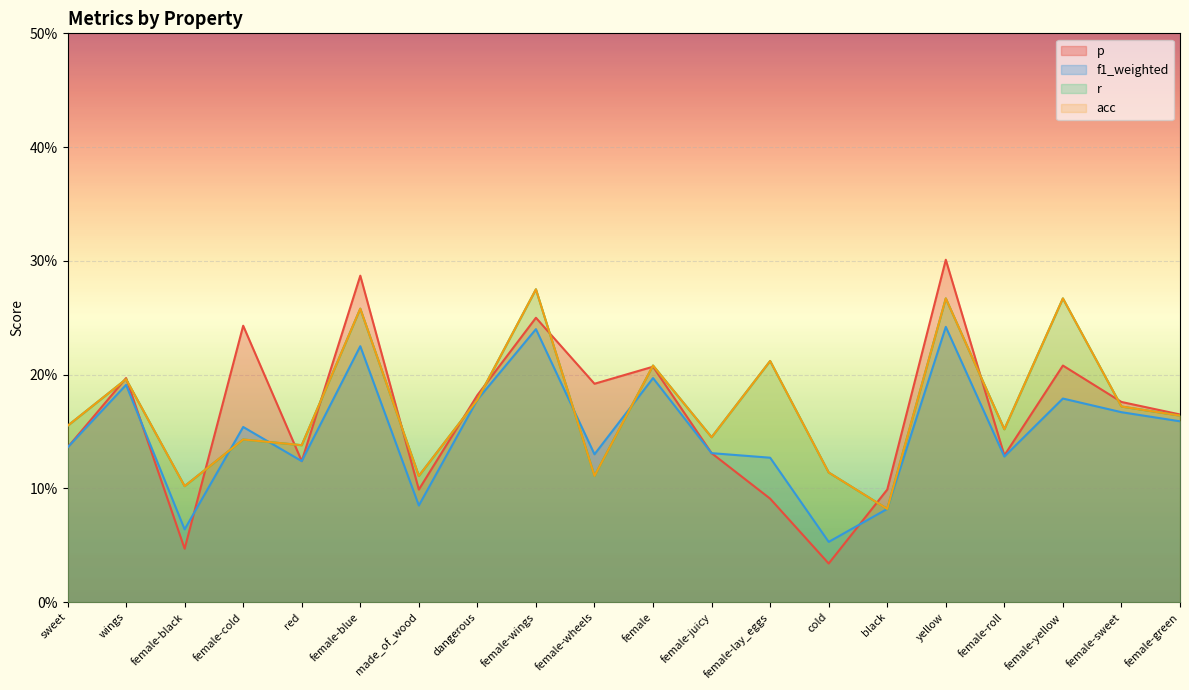

Reading right to left, what are all the values shown in this chart?

p: 0.2	0.2	0.2	0.1	0.3	0.1	0.0	0.1	0.1	0.2	0.2	0.2	0.2	0.1	0.3	0.1	0.2	0.0	0.2	0.1
f1_weighted: 0.2	0.2	0.2	0.1	0.2	0.1	0.1	0.1	0.1	0.2	0.1	0.2	0.2	0.1	0.2	0.1	0.2	0.1	0.2	0.1
r: 0.2	0.2	0.3	0.2	0.3	0.1	0.1	0.2	0.1	0.2	0.1	0.3	0.2	0.1	0.3	0.1	0.1	0.1	0.2	0.2
acc: 0.2	0.2	0.3	0.2	0.3	0.1	0.1	0.2	0.1	0.2	0.1	0.3	0.2	0.1	0.3	0.1	0.1	0.1	0.2	0.2